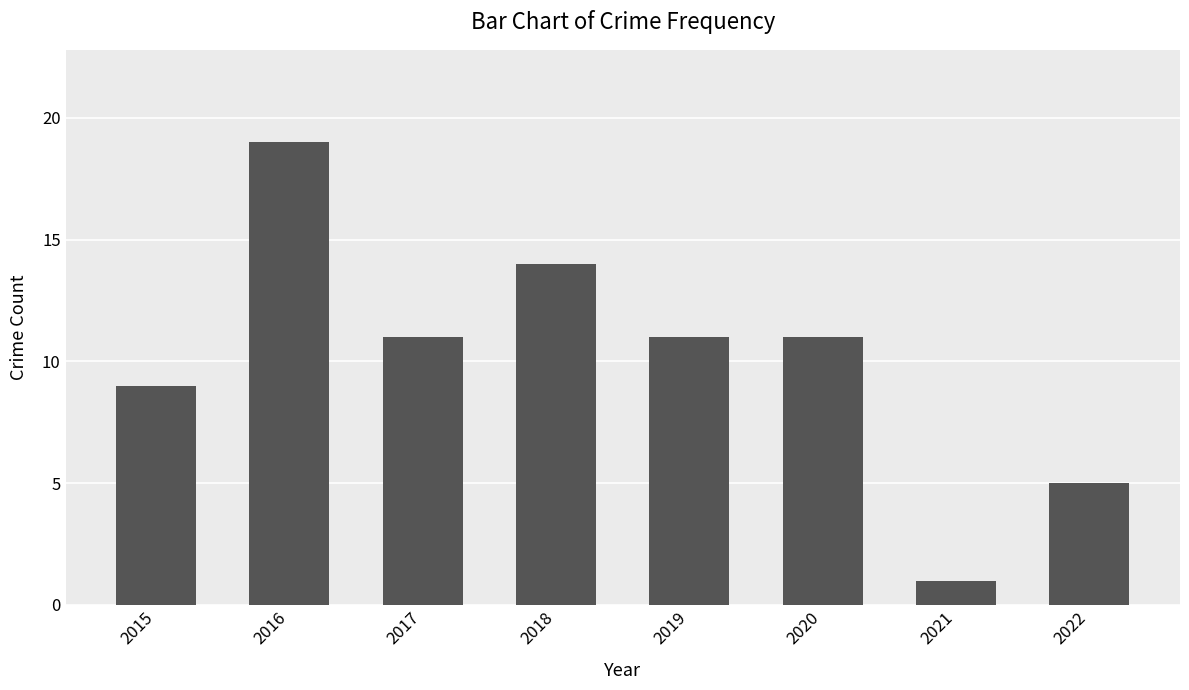

How many values are between 9 and 14?

5